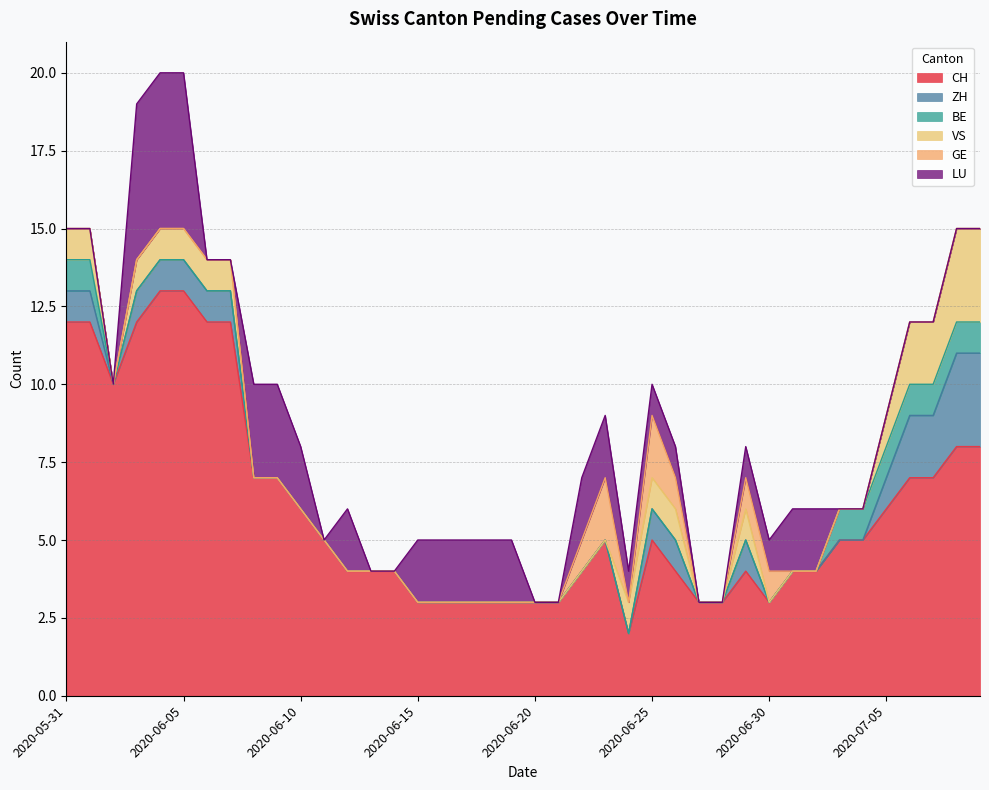

What is the label of the 15th point from the right?

2020-06-25